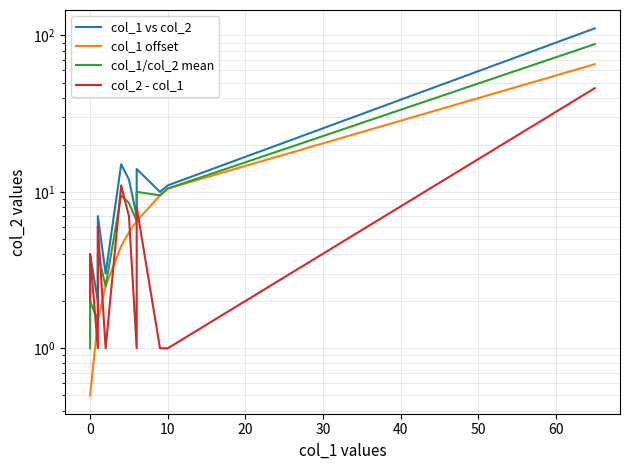

Which series has the largest total across all categories?

col_1 vs col_2